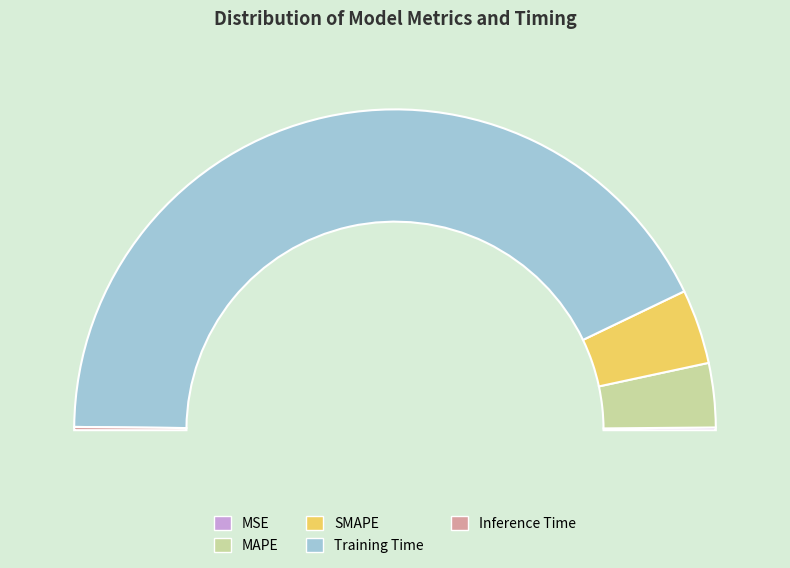

Rank the categories by value from lowest to highest.

MSE, Inference Time, MAPE, SMAPE, Training Time